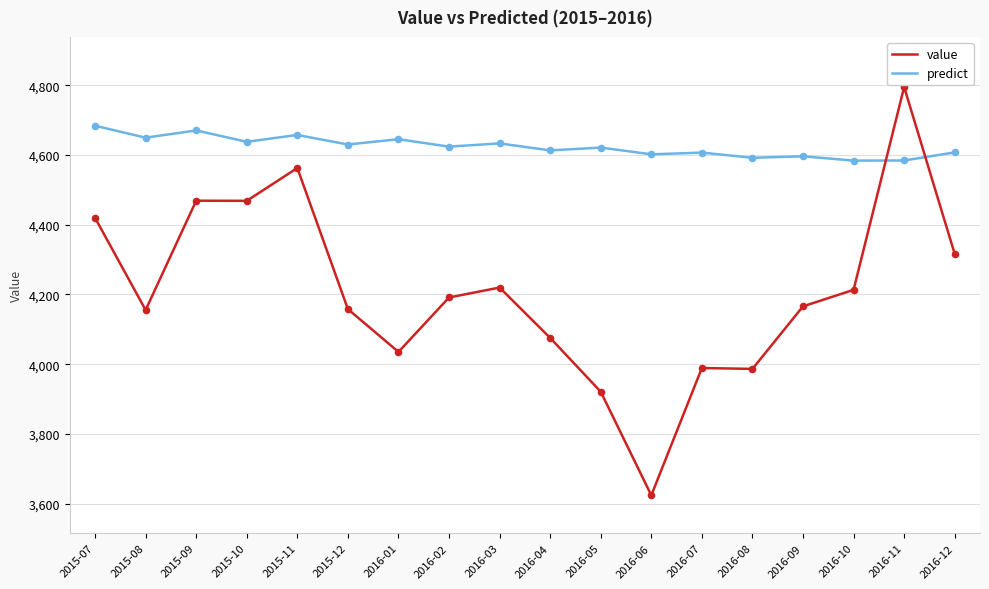

Which series changed the most between 2015-11 and 2016-03?

value